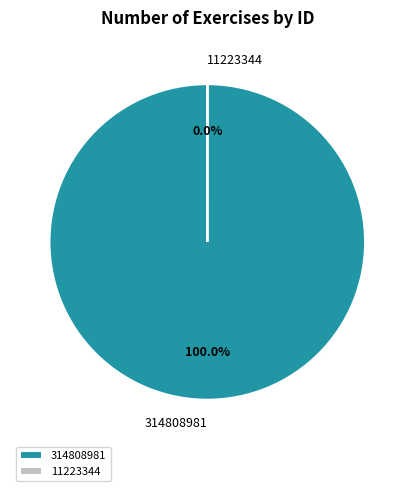

Which category has the biggest portion of the pie?

314808981